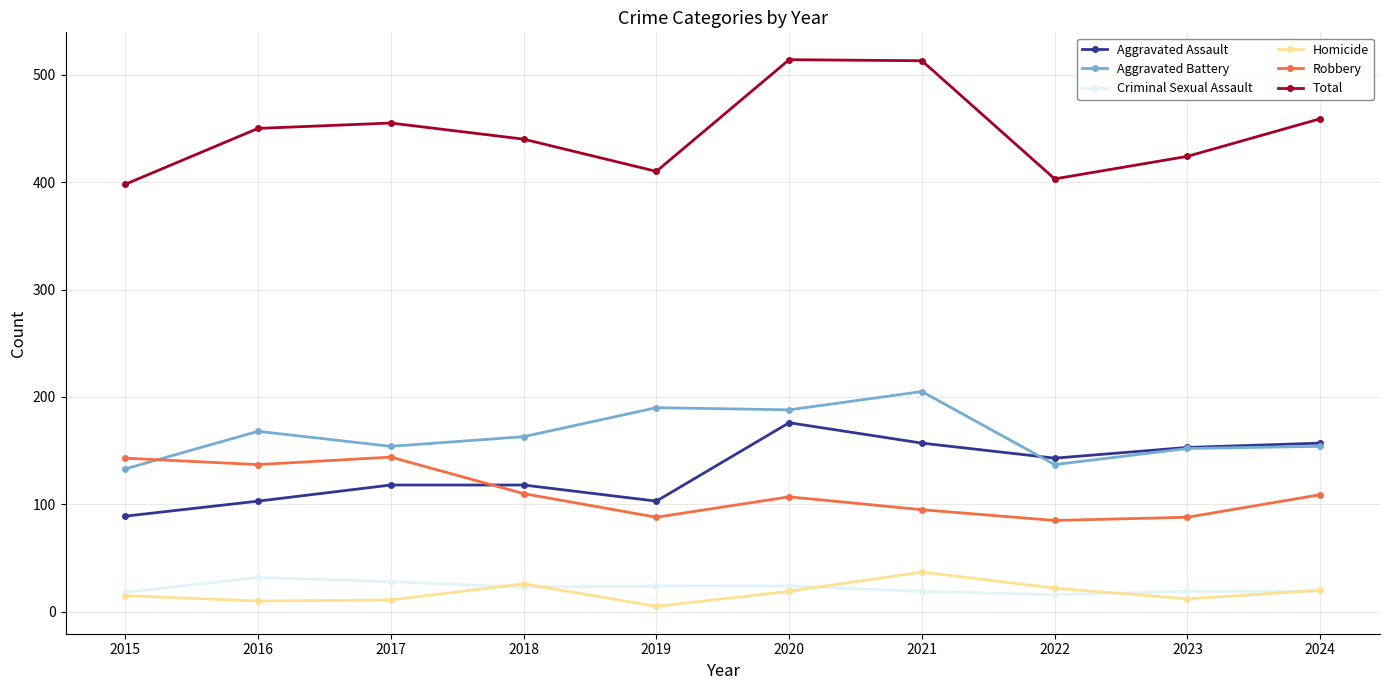

What is the average value of the Total series?

447